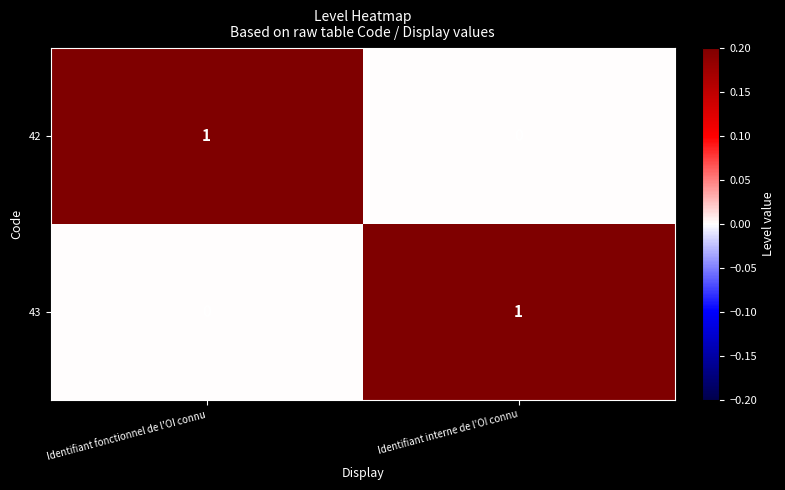

How many data points does each series have?

2